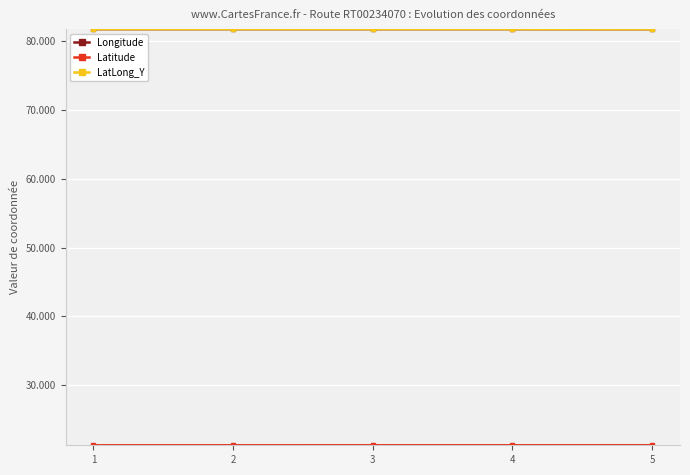

True or false: Latitude and Longitude intersect in this chart.

False